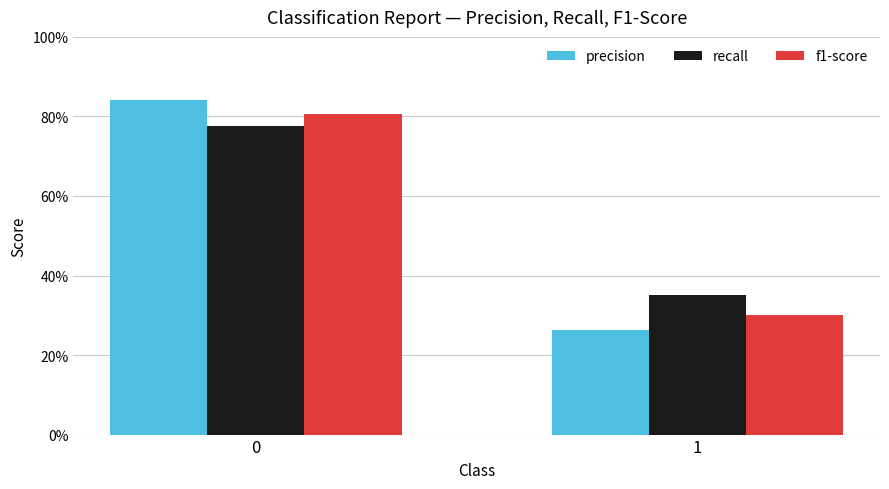

What are all the series names shown in the legend?

precision, recall, f1-score